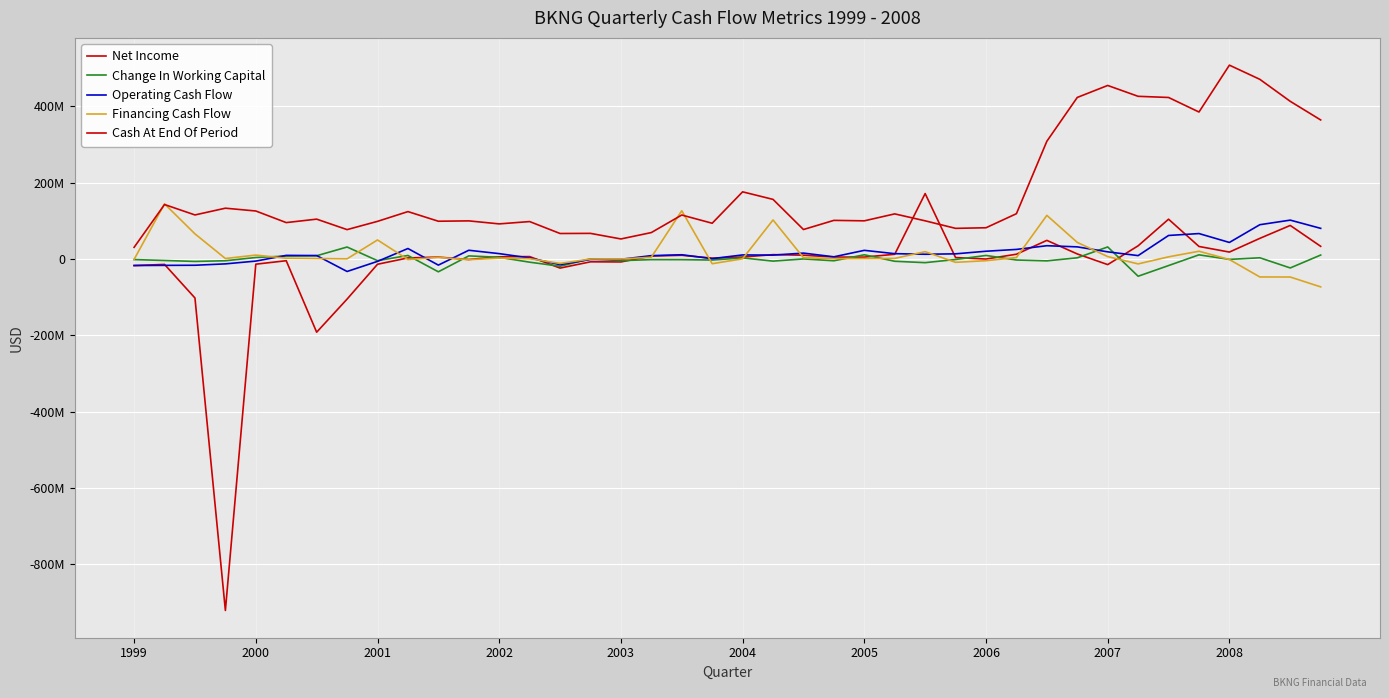

Does the chart display data point markers on the line(s)?

No